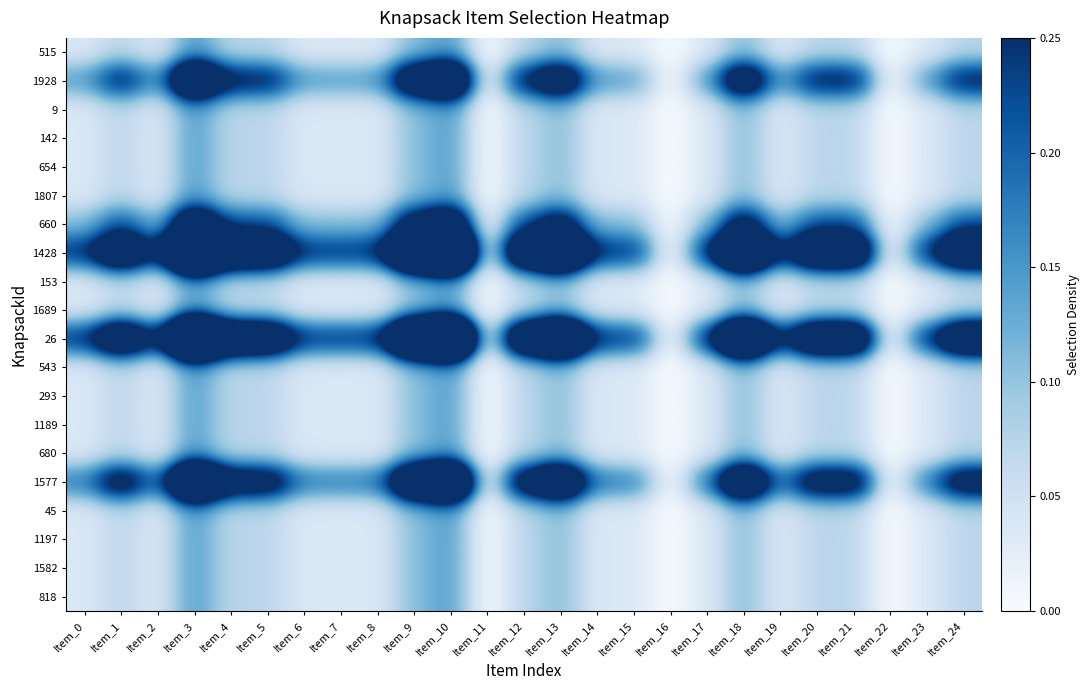

Reading left to right, what are all the values shown in this chart?

515: Item_0=0.0	Item_1=0.1	Item_2=0.0	Item_3=0.1	Item_4=0.1	Item_5=0.1	Item_6=0.0	Item_7=0.0	Item_8=0.0	Item_9=0.1	Item_10=0.1	Item_11=0.0	Item_12=0.1	Item_13=0.1	Item_14=0.0	Item_15=0.0	Item_16=0.0	Item_17=0.0	Item_18=0.1	Item_19=0.0	Item_20=0.1	Item_21=0.1	Item_22=0.0	Item_23=0.0	Item_24=0.1
1928: Item_0=0.1	Item_1=0.3	Item_2=0.1	Item_3=0.6	Item_4=0.3	Item_5=0.3	Item_6=0.1	Item_7=0.1	Item_8=0.1	Item_9=0.4	Item_10=0.6	Item_11=0.0	Item_12=0.3	Item_13=0.4	Item_14=0.1	Item_15=0.1	Item_16=0.0	Item_17=0.1	Item_18=0.4	Item_19=0.1	Item_20=0.3	Item_21=0.3	Item_22=0.0	Item_23=0.1	Item_24=0.3
9: Item_0=0.0	Item_1=0.1	Item_2=0.0	Item_3=0.1	Item_4=0.1	Item_5=0.1	Item_6=0.0	Item_7=0.0	Item_8=0.0	Item_9=0.1	Item_10=0.1	Item_11=0.0	Item_12=0.1	Item_13=0.1	Item_14=0.0	Item_15=0.0	Item_16=0.0	Item_17=0.0	Item_18=0.1	Item_19=0.0	Item_20=0.1	Item_21=0.1	Item_22=0.0	Item_23=0.0	Item_24=0.1
142: Item_0=0.0	Item_1=0.1	Item_2=0.0	Item_3=0.1	Item_4=0.1	Item_5=0.1	Item_6=0.0	Item_7=0.0	Item_8=0.0	Item_9=0.1	Item_10=0.1	Item_11=0.0	Item_12=0.1	Item_13=0.1	Item_14=0.0	Item_15=0.0	Item_16=0.0	Item_17=0.0	Item_18=0.1	Item_19=0.0	Item_20=0.1	Item_21=0.1	Item_22=0.0	Item_23=0.0	Item_24=0.1
654: Item_0=0.0	Item_1=0.1	Item_2=0.0	Item_3=0.1	Item_4=0.1	Item_5=0.1	Item_6=0.0	Item_7=0.0	Item_8=0.0	Item_9=0.1	Item_10=0.1	Item_11=0.0	Item_12=0.1	Item_13=0.1	Item_14=0.0	Item_15=0.0	Item_16=0.0	Item_17=0.0	Item_18=0.1	Item_19=0.0	Item_20=0.1	Item_21=0.1	Item_22=0.0	Item_23=0.0	Item_24=0.1
1807: Item_0=0.0	Item_1=0.1	Item_2=0.0	Item_3=0.1	Item_4=0.1	Item_5=0.1	Item_6=0.0	Item_7=0.0	Item_8=0.0	Item_9=0.1	Item_10=0.1	Item_11=0.0	Item_12=0.1	Item_13=0.1	Item_14=0.0	Item_15=0.0	Item_16=0.0	Item_17=0.0	Item_18=0.1	Item_19=0.0	Item_20=0.1	Item_21=0.1	Item_22=0.0	Item_23=0.0	Item_24=0.1
660: Item_0=0.1	Item_1=0.2	Item_2=0.1	Item_3=0.4	Item_4=0.2	Item_5=0.2	Item_6=0.1	Item_7=0.1	Item_8=0.1	Item_9=0.3	Item_10=0.4	Item_11=0.0	Item_12=0.2	Item_13=0.3	Item_14=0.1	Item_15=0.1	Item_16=0.0	Item_17=0.1	Item_18=0.3	Item_19=0.1	Item_20=0.2	Item_21=0.2	Item_22=0.0	Item_23=0.1	Item_24=0.2
1428: Item_0=0.2	Item_1=0.5	Item_2=0.2	Item_3=1.0	Item_4=0.5	Item_5=0.5	Item_6=0.2	Item_7=0.2	Item_8=0.2	Item_9=0.7	Item_10=1.0	Item_11=0.0	Item_12=0.5	Item_13=0.7	Item_14=0.2	Item_15=0.2	Item_16=0.0	Item_17=0.2	Item_18=0.7	Item_19=0.2	Item_20=0.5	Item_21=0.5	Item_22=0.0	Item_23=0.2	Item_24=0.5
153: Item_0=0.0	Item_1=0.1	Item_2=0.0	Item_3=0.1	Item_4=0.1	Item_5=0.1	Item_6=0.0	Item_7=0.0	Item_8=0.0	Item_9=0.1	Item_10=0.1	Item_11=0.0	Item_12=0.1	Item_13=0.1	Item_14=0.0	Item_15=0.0	Item_16=0.0	Item_17=0.0	Item_18=0.1	Item_19=0.0	Item_20=0.1	Item_21=0.1	Item_22=0.0	Item_23=0.0	Item_24=0.1
1689: Item_0=0.0	Item_1=0.1	Item_2=0.0	Item_3=0.1	Item_4=0.1	Item_5=0.1	Item_6=0.0	Item_7=0.0	Item_8=0.0	Item_9=0.1	Item_10=0.1	Item_11=0.0	Item_12=0.1	Item_13=0.1	Item_14=0.0	Item_15=0.0	Item_16=0.0	Item_17=0.0	Item_18=0.1	Item_19=0.0	Item_20=0.1	Item_21=0.1	Item_22=0.0	Item_23=0.0	Item_24=0.1
26: Item_0=0.2	Item_1=0.5	Item_2=0.2	Item_3=1.0	Item_4=0.5	Item_5=0.5	Item_6=0.2	Item_7=0.2	Item_8=0.2	Item_9=0.7	Item_10=1.0	Item_11=0.0	Item_12=0.5	Item_13=0.7	Item_14=0.2	Item_15=0.2	Item_16=0.0	Item_17=0.2	Item_18=0.7	Item_19=0.2	Item_20=0.5	Item_21=0.5	Item_22=0.0	Item_23=0.2	Item_24=0.5
543: Item_0=0.0	Item_1=0.1	Item_2=0.0	Item_3=0.1	Item_4=0.1	Item_5=0.1	Item_6=0.0	Item_7=0.0	Item_8=0.0	Item_9=0.1	Item_10=0.1	Item_11=0.0	Item_12=0.1	Item_13=0.1	Item_14=0.0	Item_15=0.0	Item_16=0.0	Item_17=0.0	Item_18=0.1	Item_19=0.0	Item_20=0.1	Item_21=0.1	Item_22=0.0	Item_23=0.0	Item_24=0.1
293: Item_0=0.0	Item_1=0.1	Item_2=0.0	Item_3=0.1	Item_4=0.1	Item_5=0.1	Item_6=0.0	Item_7=0.0	Item_8=0.0	Item_9=0.1	Item_10=0.1	Item_11=0.0	Item_12=0.1	Item_13=0.1	Item_14=0.0	Item_15=0.0	Item_16=0.0	Item_17=0.0	Item_18=0.1	Item_19=0.0	Item_20=0.1	Item_21=0.1	Item_22=0.0	Item_23=0.0	Item_24=0.1
1189: Item_0=0.0	Item_1=0.1	Item_2=0.0	Item_3=0.1	Item_4=0.1	Item_5=0.1	Item_6=0.0	Item_7=0.0	Item_8=0.0	Item_9=0.1	Item_10=0.1	Item_11=0.0	Item_12=0.1	Item_13=0.1	Item_14=0.0	Item_15=0.0	Item_16=0.0	Item_17=0.0	Item_18=0.1	Item_19=0.0	Item_20=0.1	Item_21=0.1	Item_22=0.0	Item_23=0.0	Item_24=0.1
680: Item_0=0.0	Item_1=0.1	Item_2=0.0	Item_3=0.1	Item_4=0.1	Item_5=0.1	Item_6=0.0	Item_7=0.0	Item_8=0.0	Item_9=0.1	Item_10=0.1	Item_11=0.0	Item_12=0.1	Item_13=0.1	Item_14=0.0	Item_15=0.0	Item_16=0.0	Item_17=0.0	Item_18=0.1	Item_19=0.0	Item_20=0.1	Item_21=0.1	Item_22=0.0	Item_23=0.0	Item_24=0.1
1577: Item_0=0.2	Item_1=0.4	Item_2=0.2	Item_3=0.7	Item_4=0.4	Item_5=0.4	Item_6=0.2	Item_7=0.2	Item_8=0.2	Item_9=0.5	Item_10=0.7	Item_11=0.0	Item_12=0.4	Item_13=0.5	Item_14=0.2	Item_15=0.2	Item_16=0.0	Item_17=0.2	Item_18=0.5	Item_19=0.2	Item_20=0.4	Item_21=0.4	Item_22=0.0	Item_23=0.2	Item_24=0.4
45: Item_0=0.0	Item_1=0.1	Item_2=0.0	Item_3=0.1	Item_4=0.1	Item_5=0.1	Item_6=0.0	Item_7=0.0	Item_8=0.0	Item_9=0.1	Item_10=0.1	Item_11=0.0	Item_12=0.1	Item_13=0.1	Item_14=0.0	Item_15=0.0	Item_16=0.0	Item_17=0.0	Item_18=0.1	Item_19=0.0	Item_20=0.1	Item_21=0.1	Item_22=0.0	Item_23=0.0	Item_24=0.1
1197: Item_0=0.0	Item_1=0.1	Item_2=0.0	Item_3=0.1	Item_4=0.1	Item_5=0.1	Item_6=0.0	Item_7=0.0	Item_8=0.0	Item_9=0.1	Item_10=0.1	Item_11=0.0	Item_12=0.1	Item_13=0.1	Item_14=0.0	Item_15=0.0	Item_16=0.0	Item_17=0.0	Item_18=0.1	Item_19=0.0	Item_20=0.1	Item_21=0.1	Item_22=0.0	Item_23=0.0	Item_24=0.1
1582: Item_0=0.0	Item_1=0.1	Item_2=0.0	Item_3=0.1	Item_4=0.1	Item_5=0.1	Item_6=0.0	Item_7=0.0	Item_8=0.0	Item_9=0.1	Item_10=0.1	Item_11=0.0	Item_12=0.1	Item_13=0.1	Item_14=0.0	Item_15=0.0	Item_16=0.0	Item_17=0.0	Item_18=0.1	Item_19=0.0	Item_20=0.1	Item_21=0.1	Item_22=0.0	Item_23=0.0	Item_24=0.1
818: Item_0=0.0	Item_1=0.1	Item_2=0.0	Item_3=0.1	Item_4=0.1	Item_5=0.1	Item_6=0.0	Item_7=0.0	Item_8=0.0	Item_9=0.1	Item_10=0.1	Item_11=0.0	Item_12=0.1	Item_13=0.1	Item_14=0.0	Item_15=0.0	Item_16=0.0	Item_17=0.0	Item_18=0.1	Item_19=0.0	Item_20=0.1	Item_21=0.1	Item_22=0.0	Item_23=0.0	Item_24=0.1